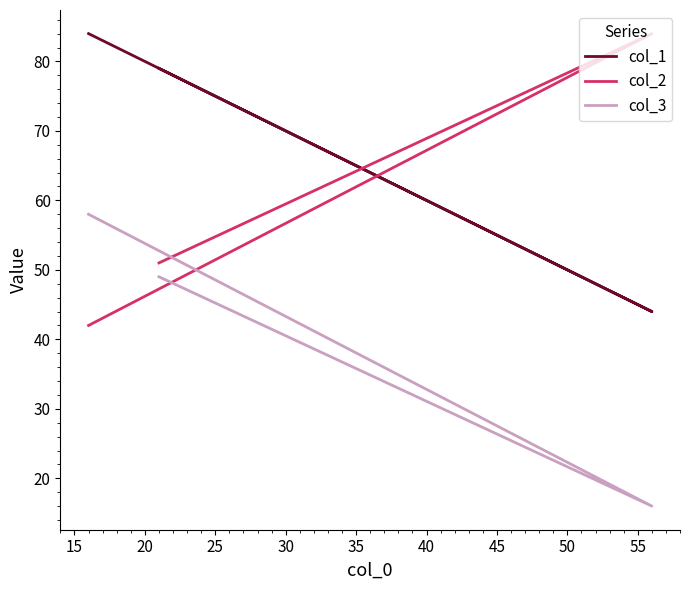

List the series in order of their peak value, highest first.

col_1, col_2, col_3